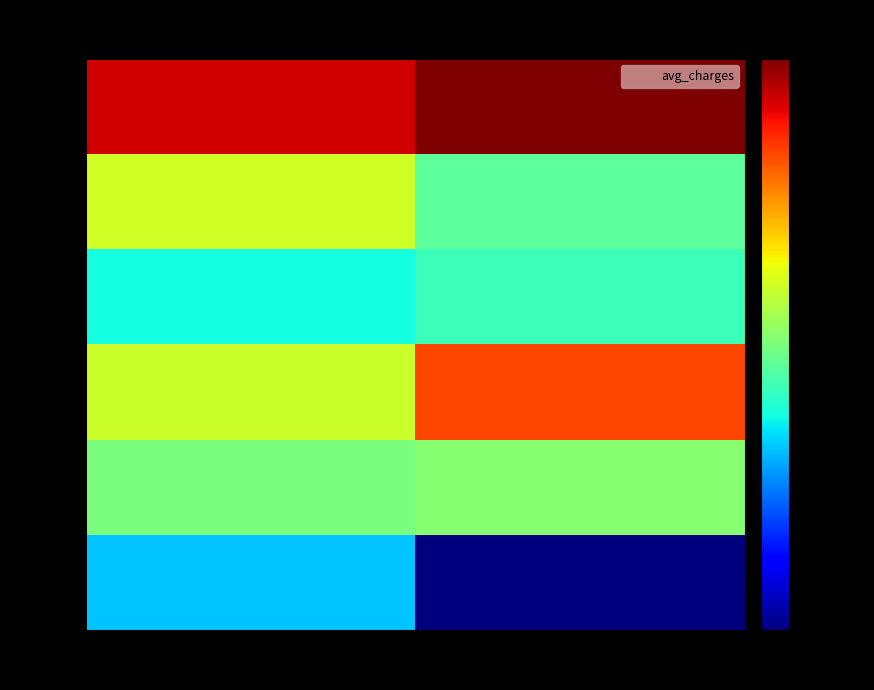

At which category is the sum across all series the highest?

Female